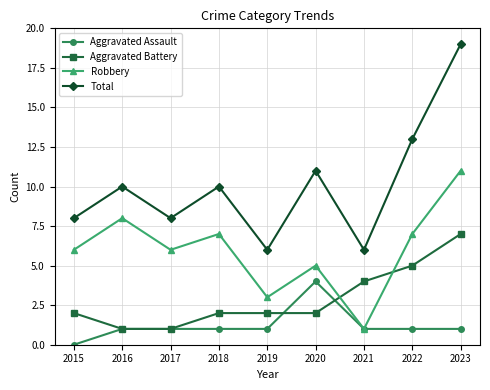

How many lines are shown in the chart?

4